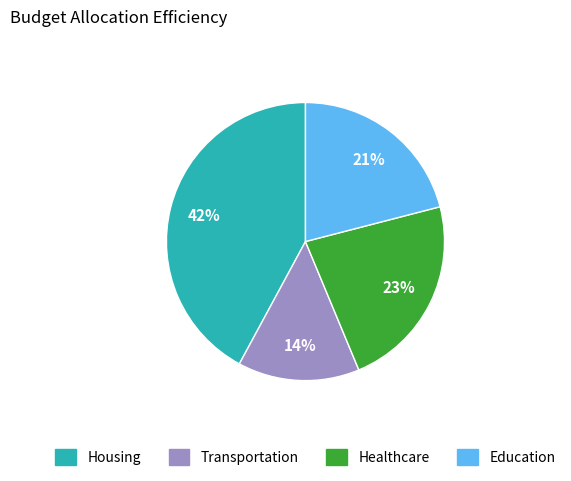

Does Transportation represent more than half of the total?

No